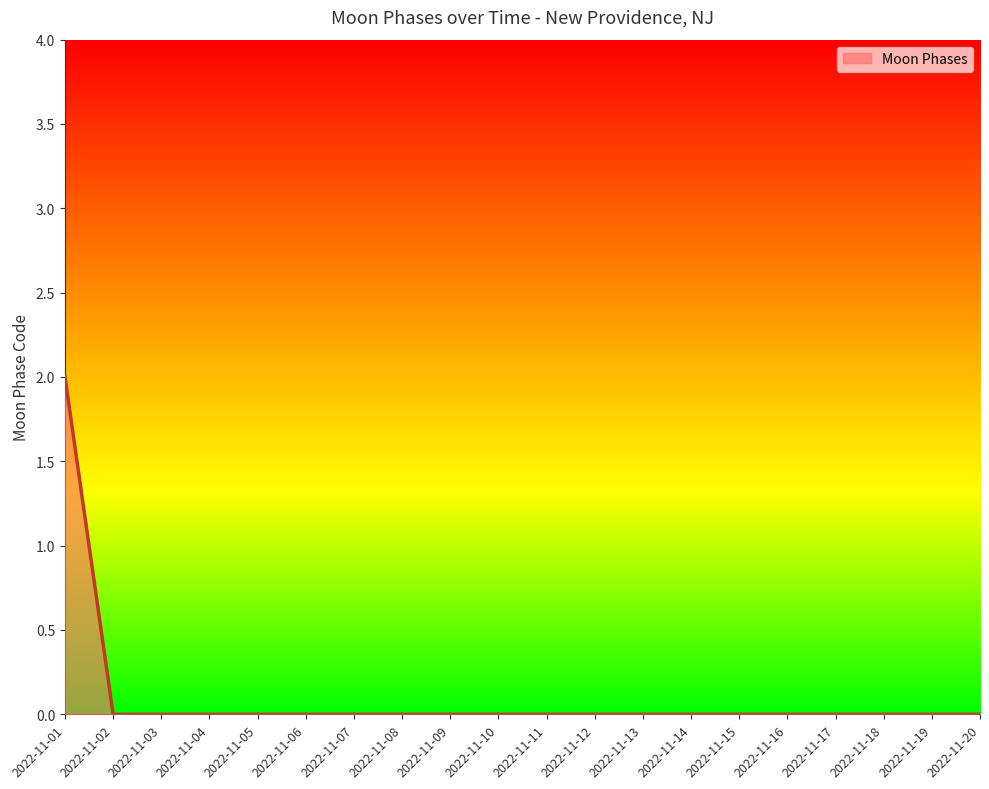

Reading left to right, list all the values displayed in this chart.

2	0	0	0	0	0	0	0	0	0	0	0	0	0	0	0	0	0	0	0